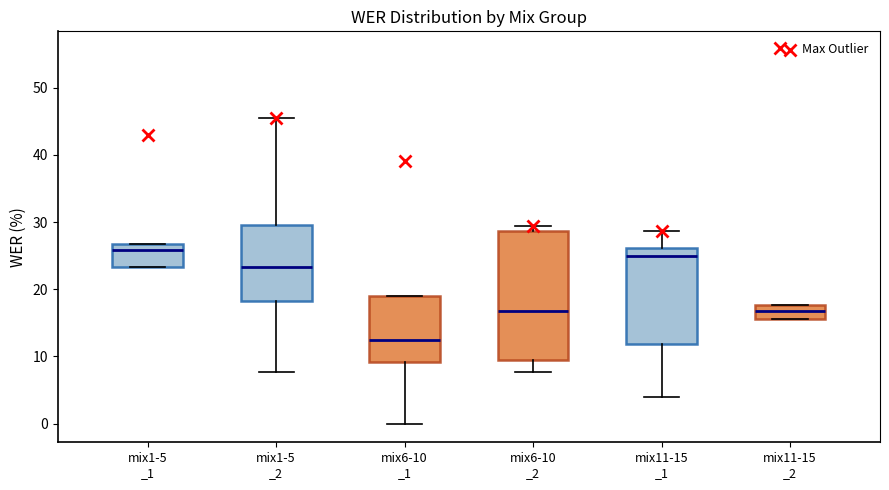

Where does the median line of the box for mix11-15 _2 sit on the y-axis? The values are not printed on the chart, so give them approximately, as read against the axis.

17